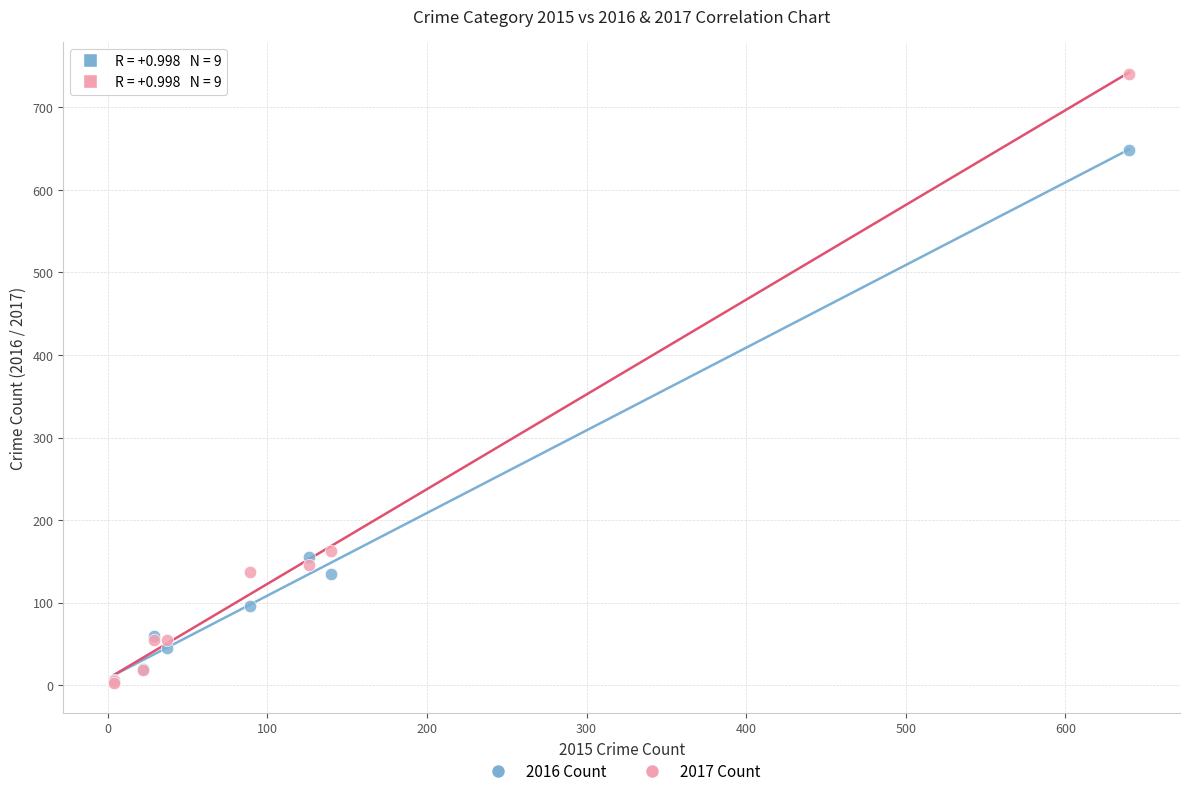

Which series contains the highest Y value?

2017 Count